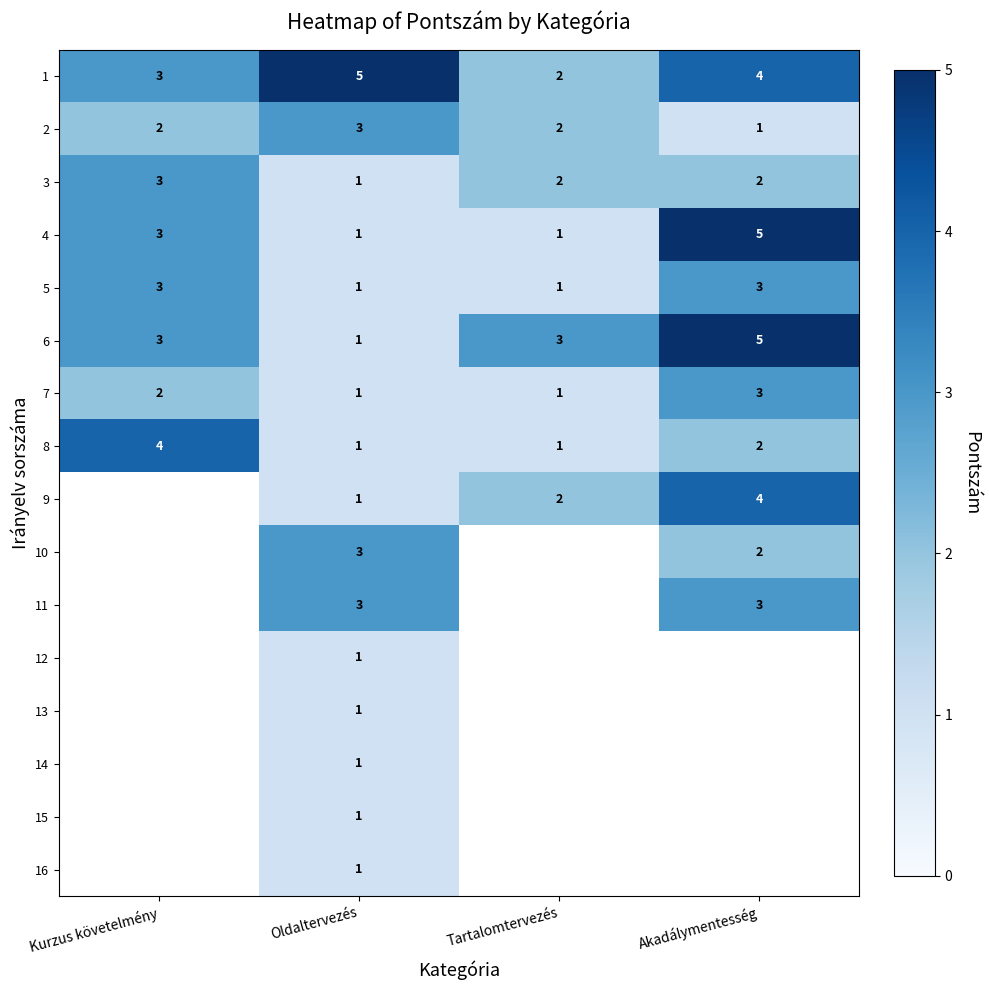

What is the difference between the maximum and minimum values in the 8 series?

3